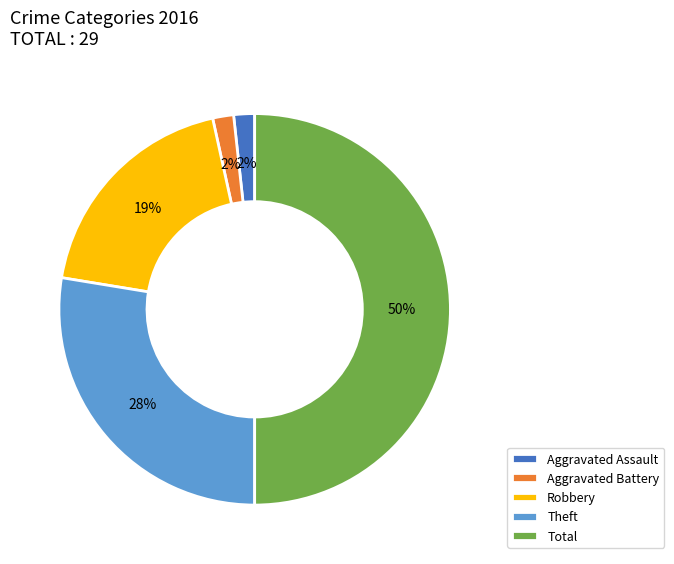

Which category has the biggest portion of the pie?

Total